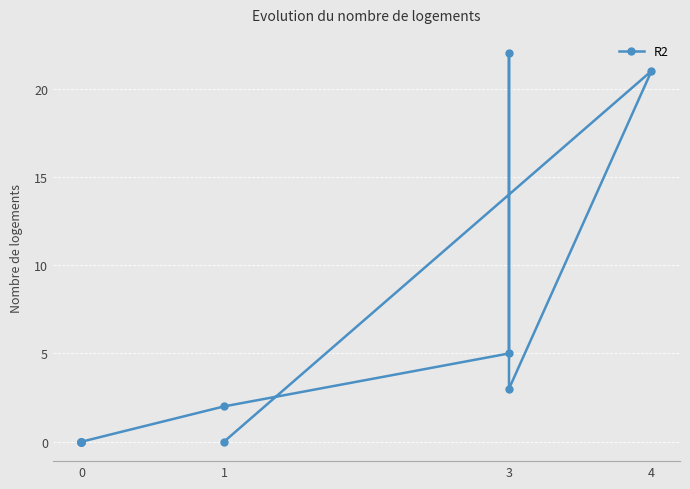

How many interior local peaks (higher than both neighbors) does the data have?

2